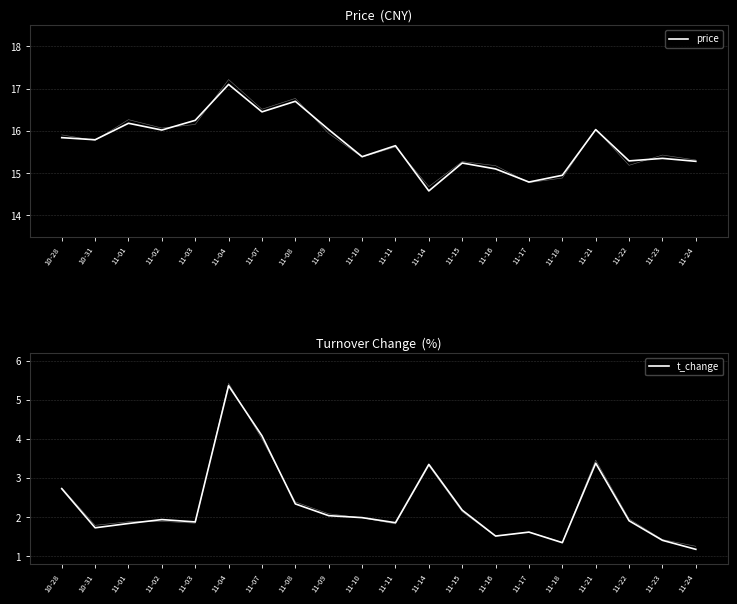

What is the label of the 2nd point from the left?

10-31